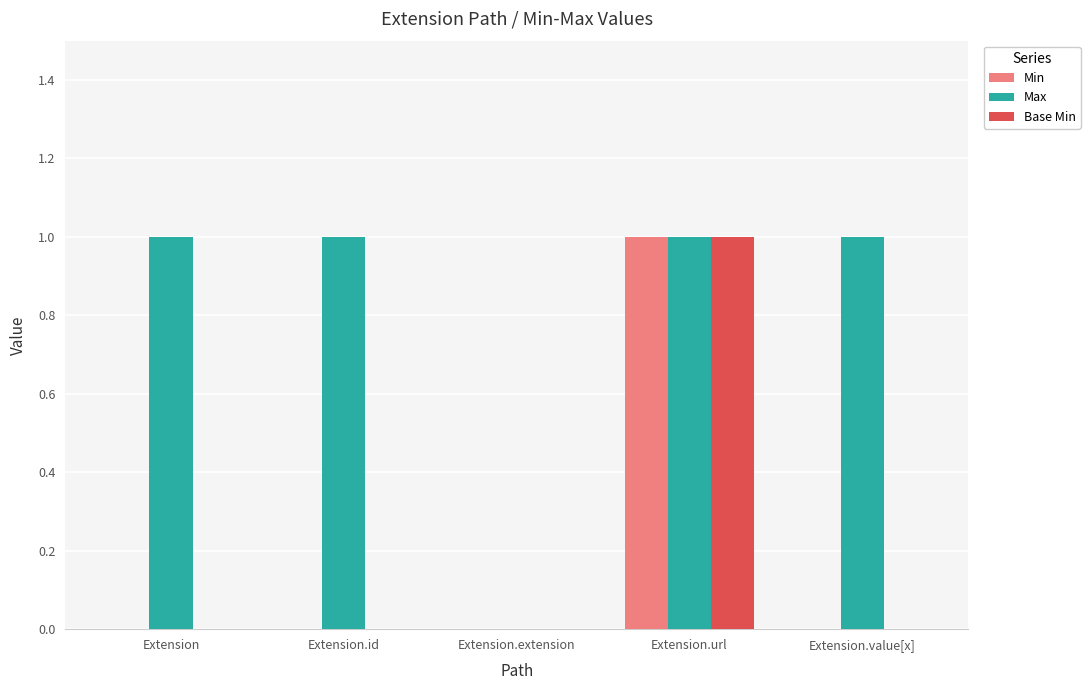

Is the value of Base Min at Extension.id greater than the value of Max at Extension.url?

No